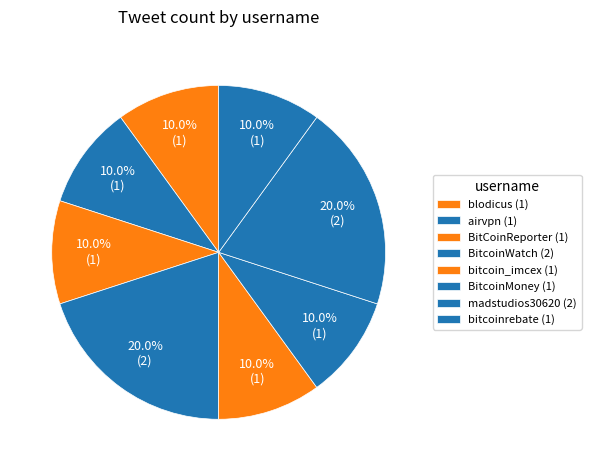

Which category has the biggest portion of the pie?

BitcoinWatch